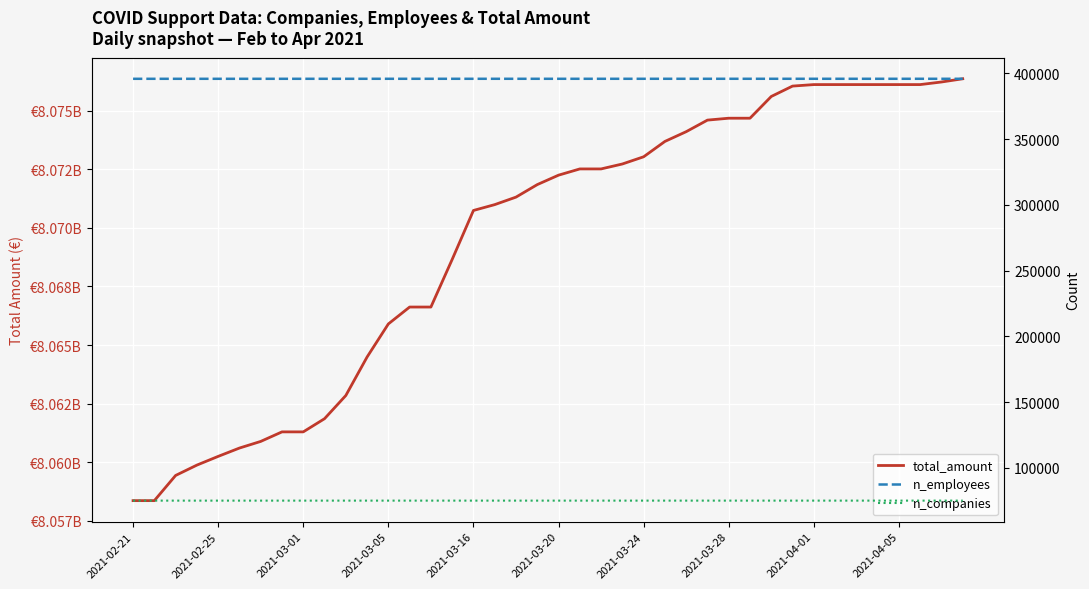

Which category has the highest value across all series?

39